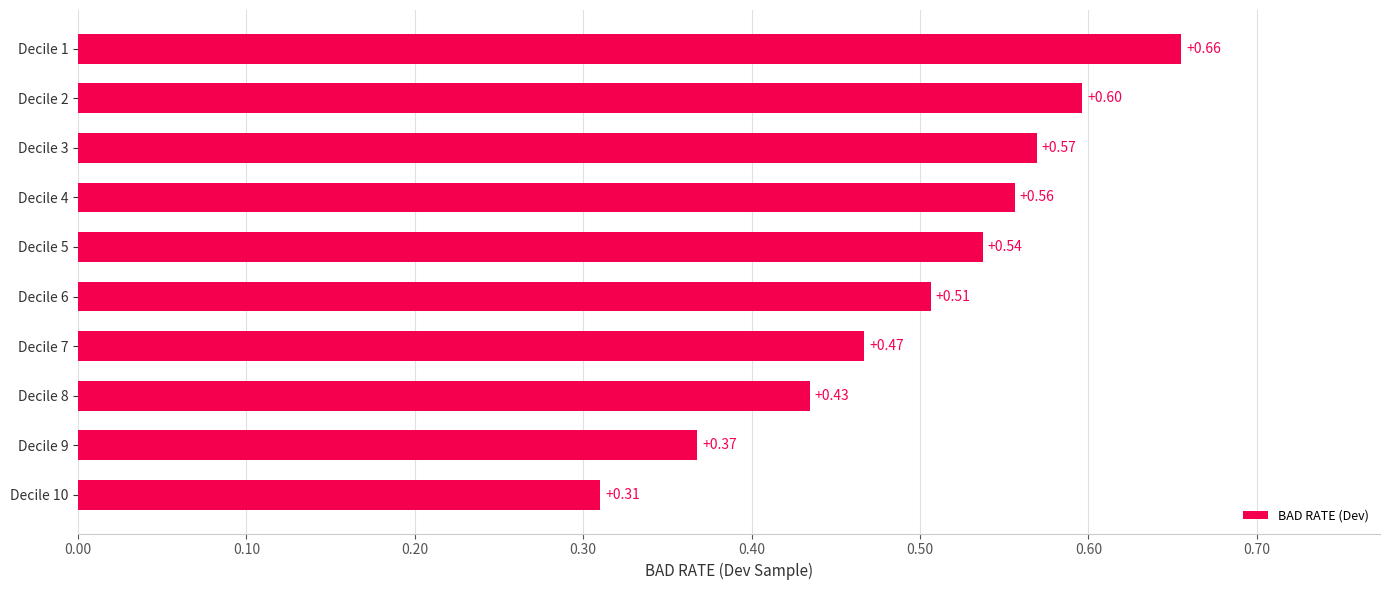

What is the sum of the values at Decile 3 and Decile 8?

1.0